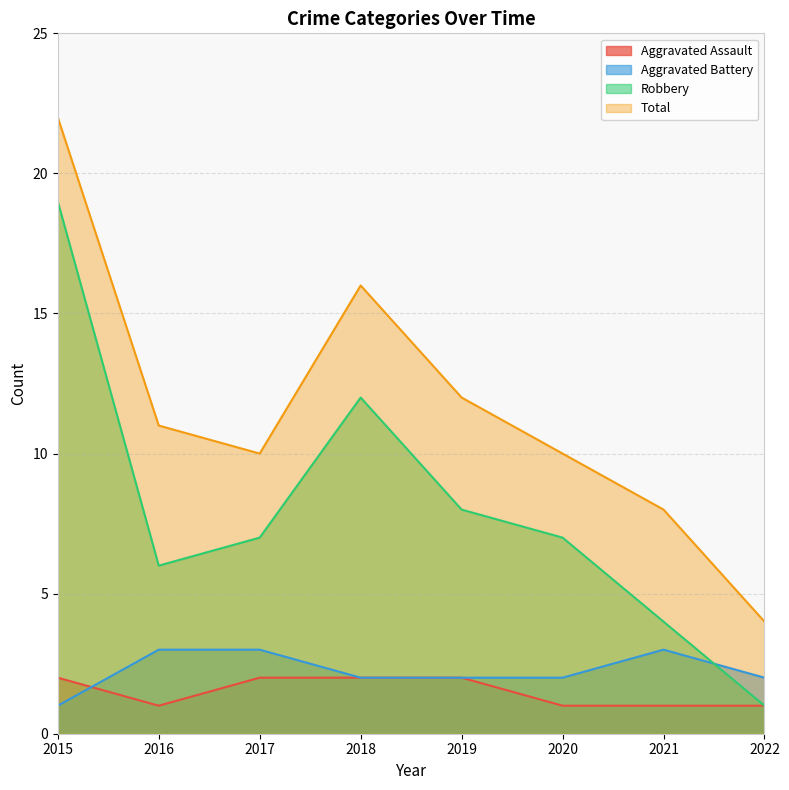

True or false: Robbery and Aggravated Assault intersect in this chart.

False